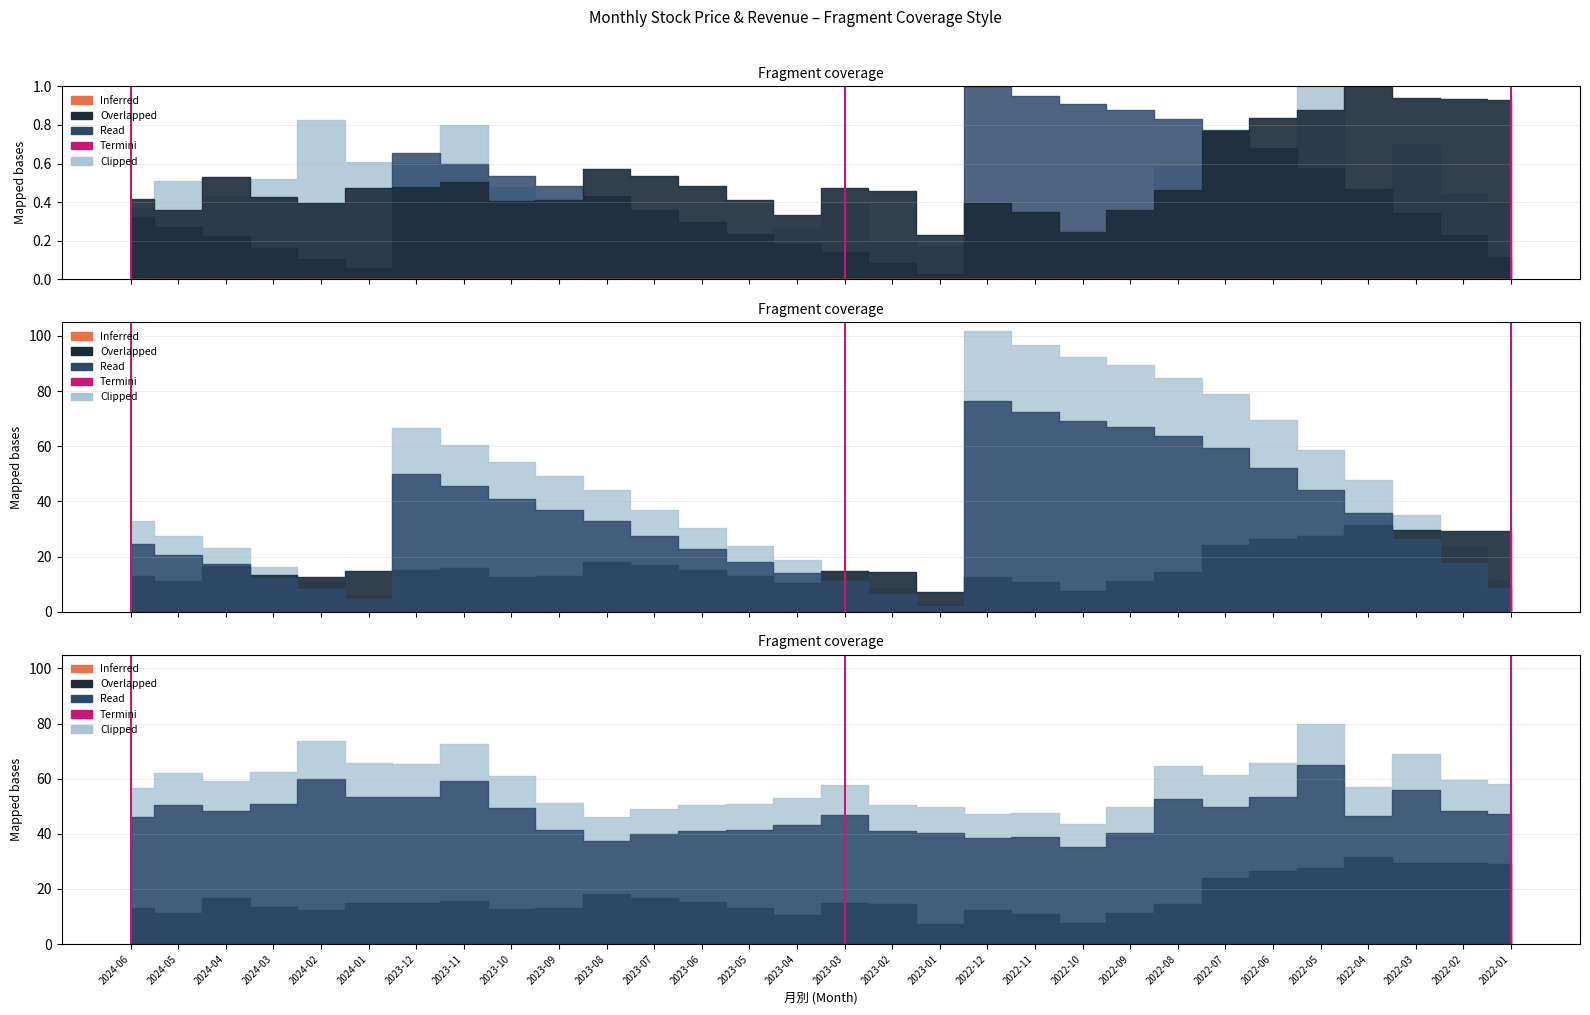

What is the maximum value shown in the chart?

1